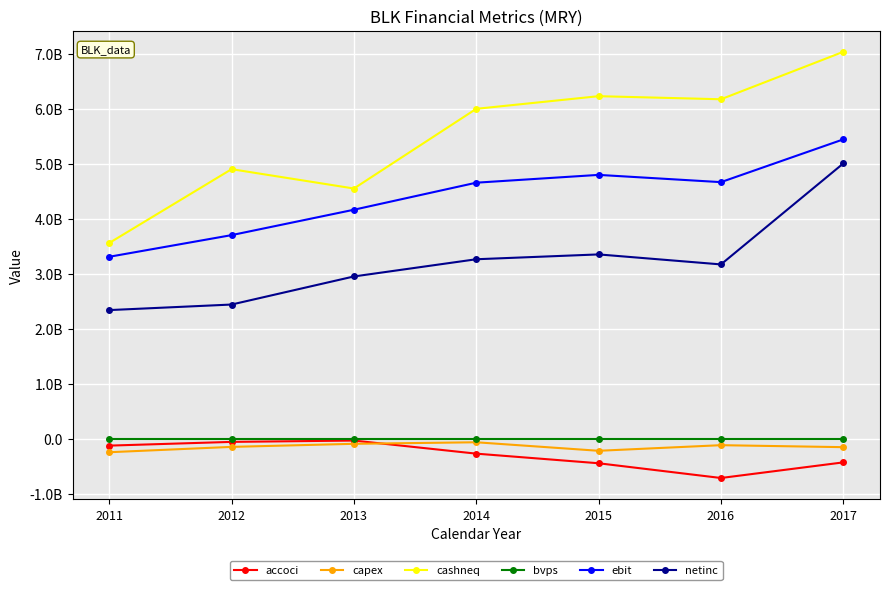

At which category does accoci reach its first local peak?

2013